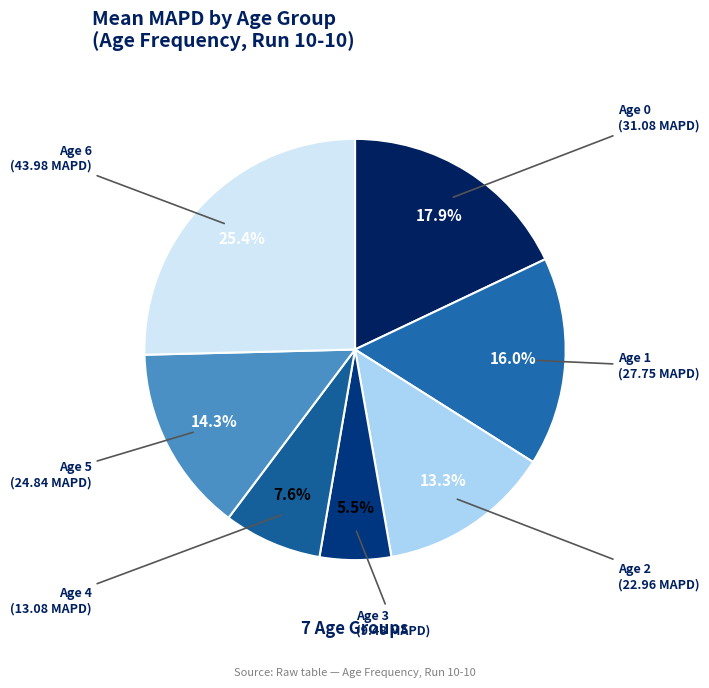

Rank the categories by value from highest to lowest.

Age 6, Age 0, Age 1, Age 5, Age 2, Age 4, Age 3